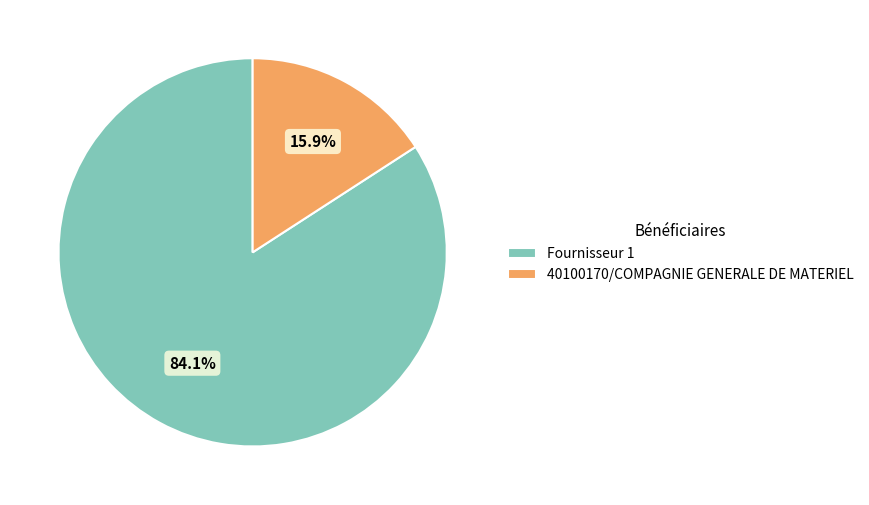

Rank the categories by value from highest to lowest.

Fournisseur 1, 40100170/COMPAGNIE GENERALE DE MATERIEL